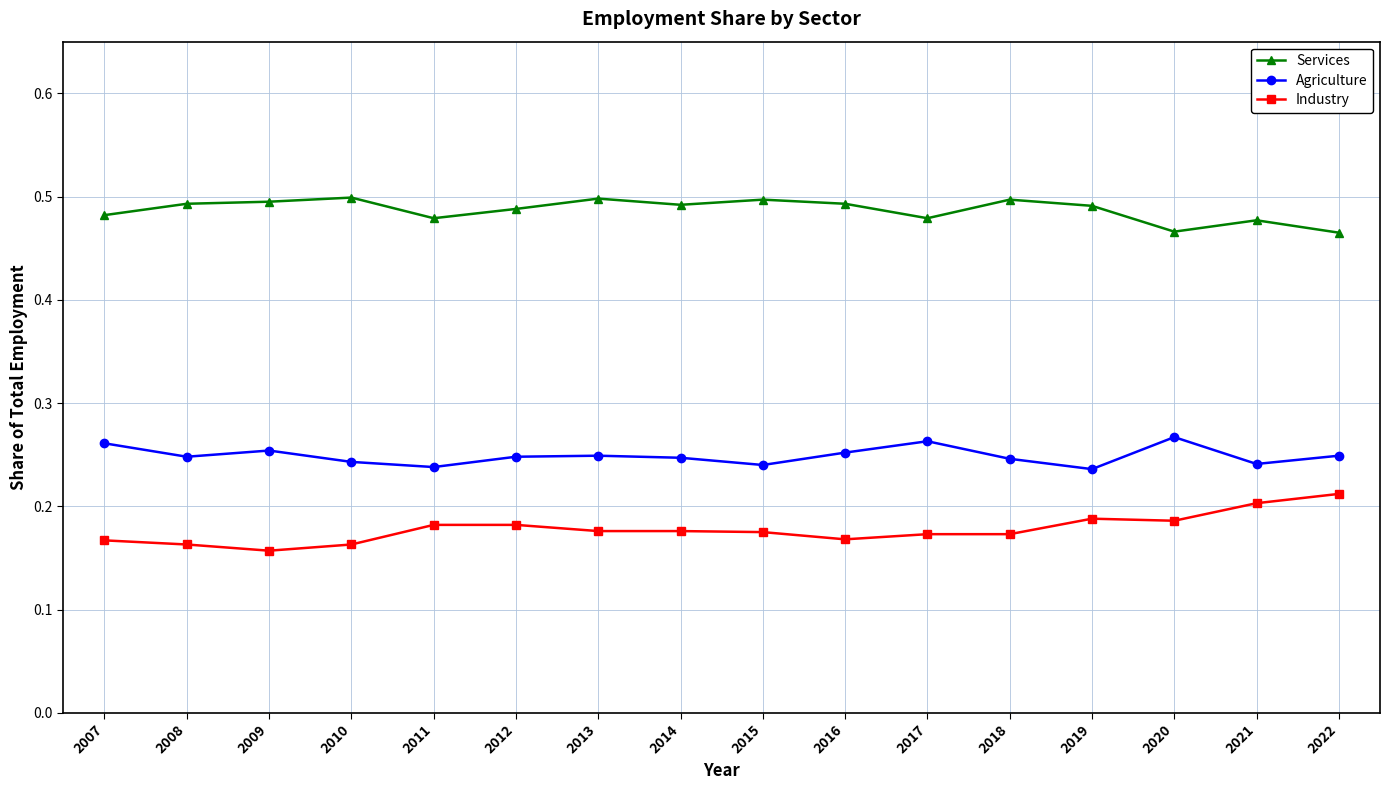

True or false: Services and Agriculture cross at least once.

False